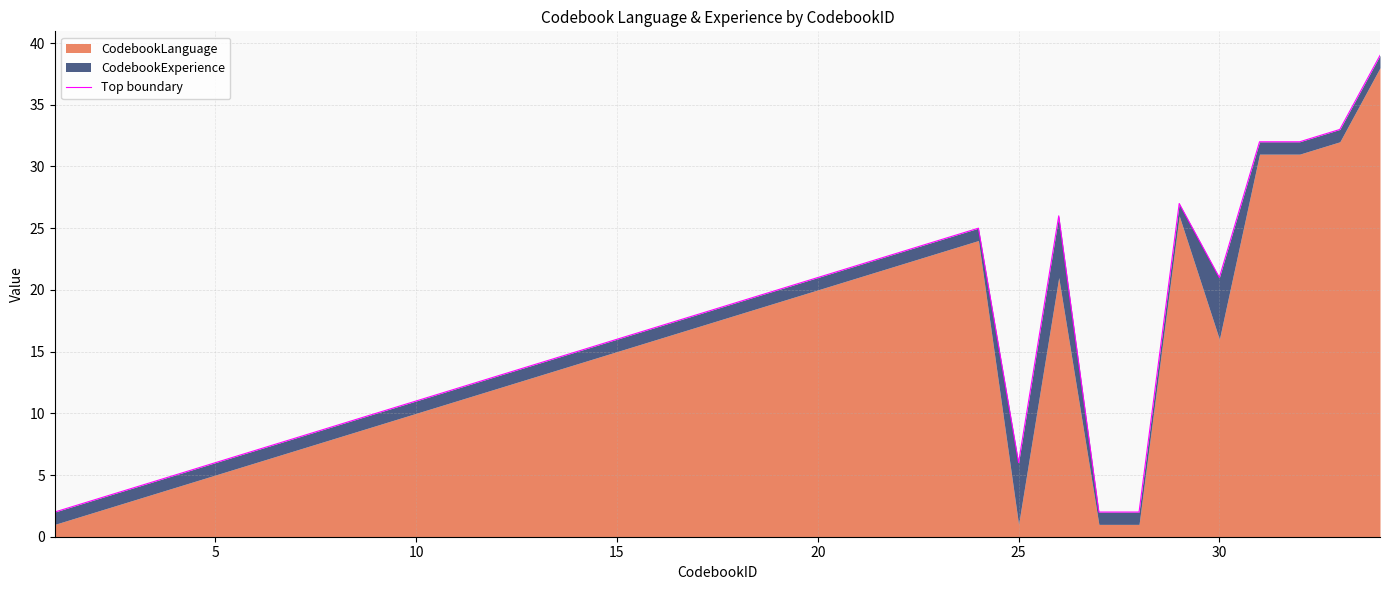

Does the chart have visible grid lines?

Yes